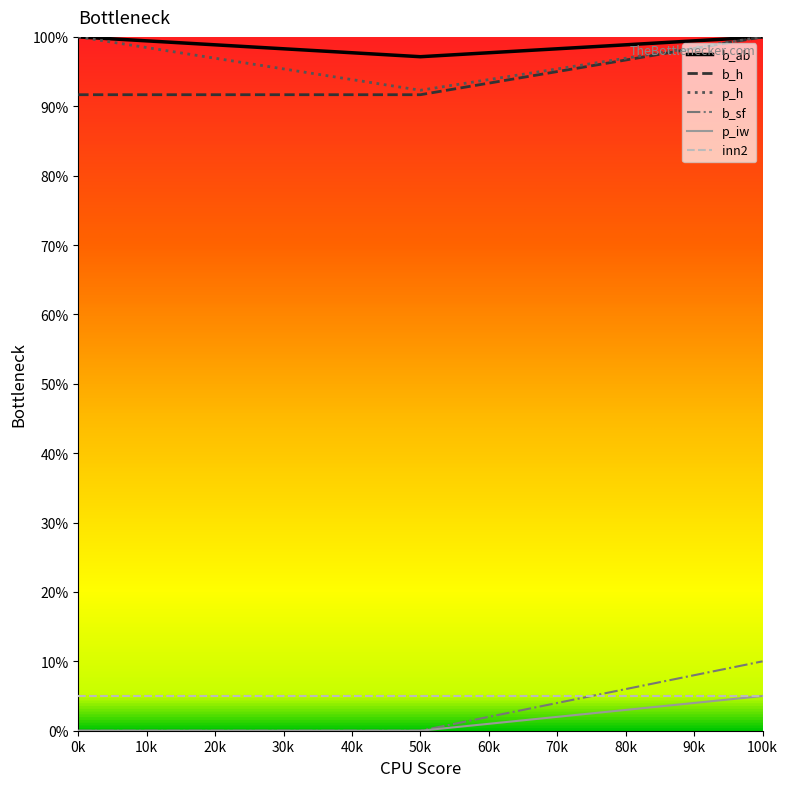

True or false: b_h has a value of 149.7 at 0k.

False